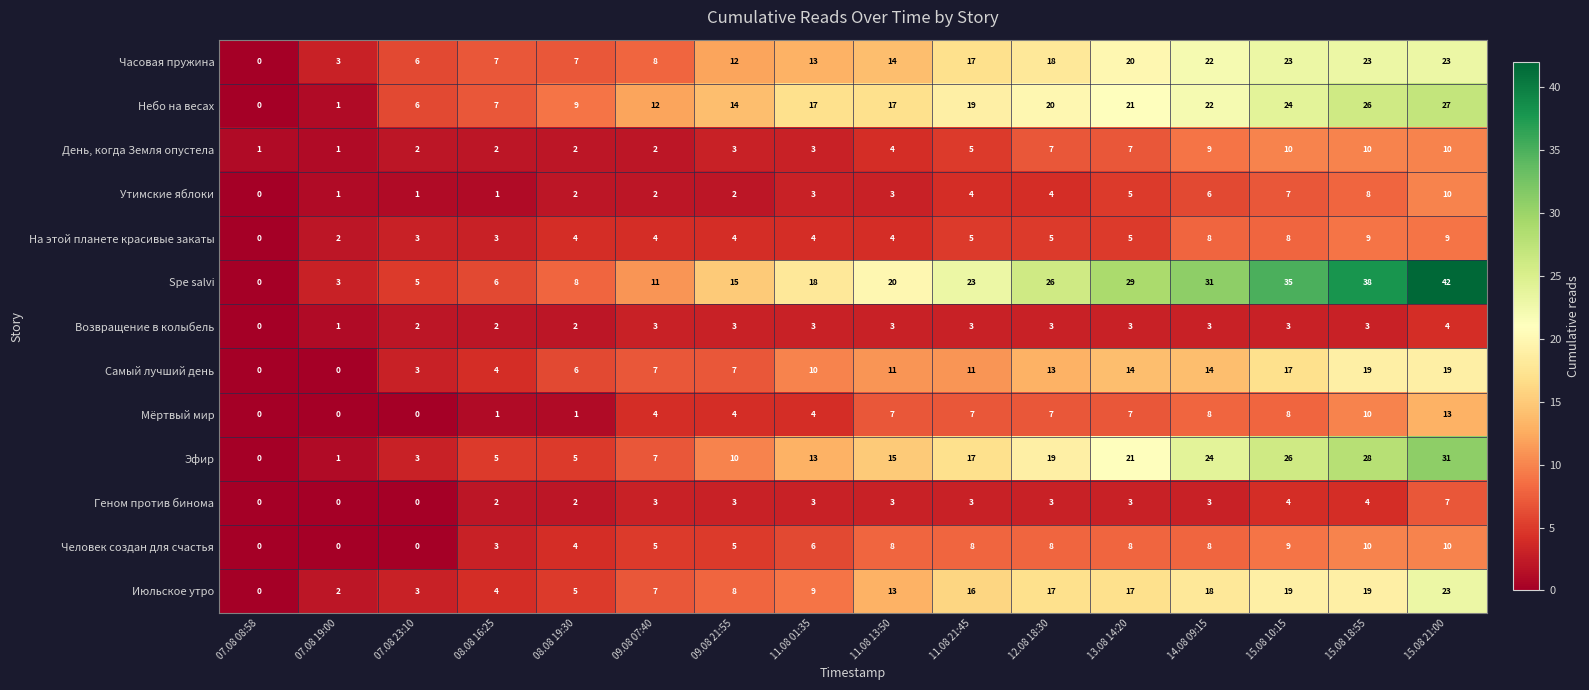

What is the highest value of the Spe salvi series?

42